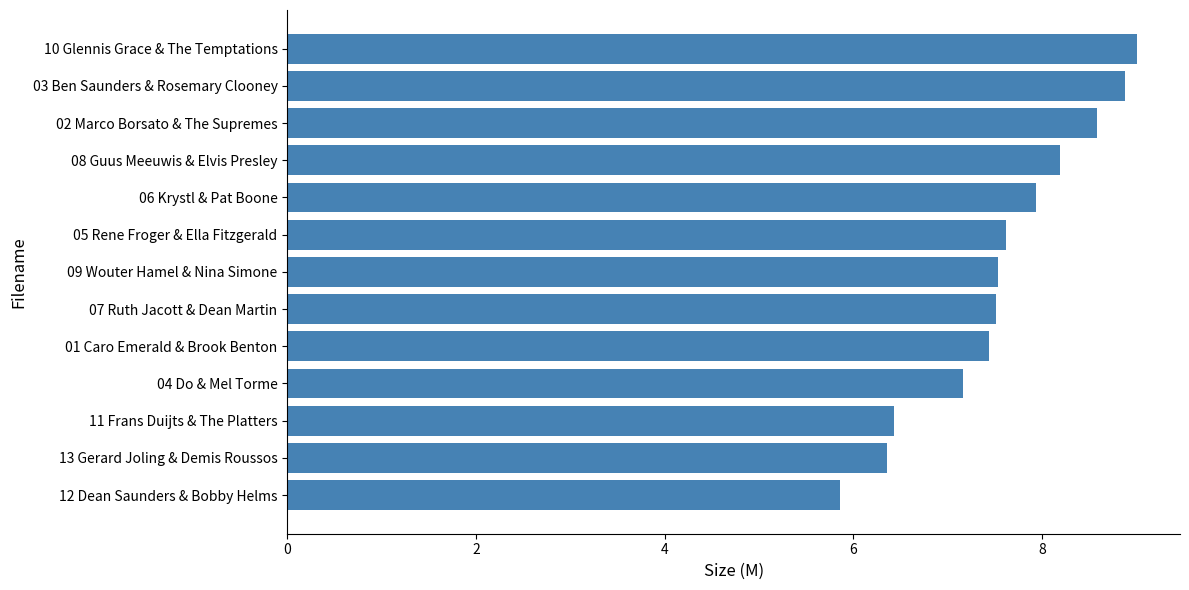

Does the chart contain any negative values?

No